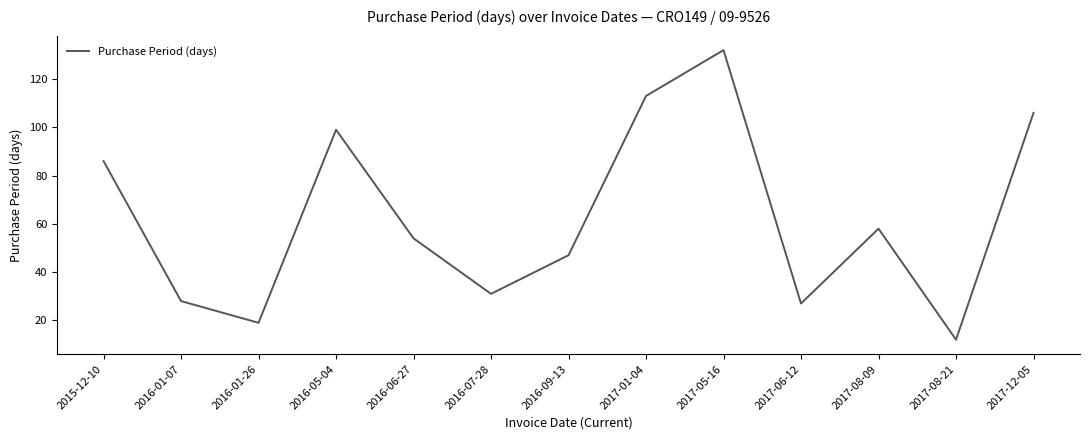

What is the change in value from 2016-05-04 to 2016-07-28?

-68